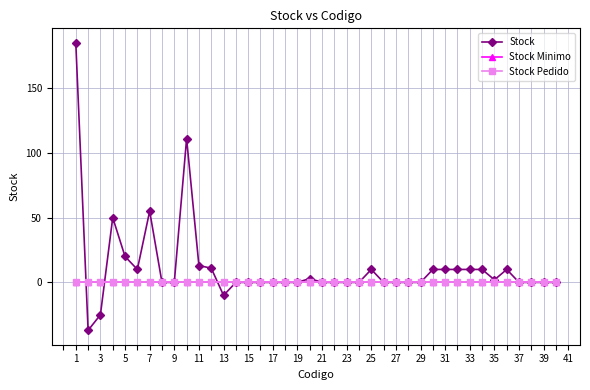

Does the chart have visible grid lines?

Yes